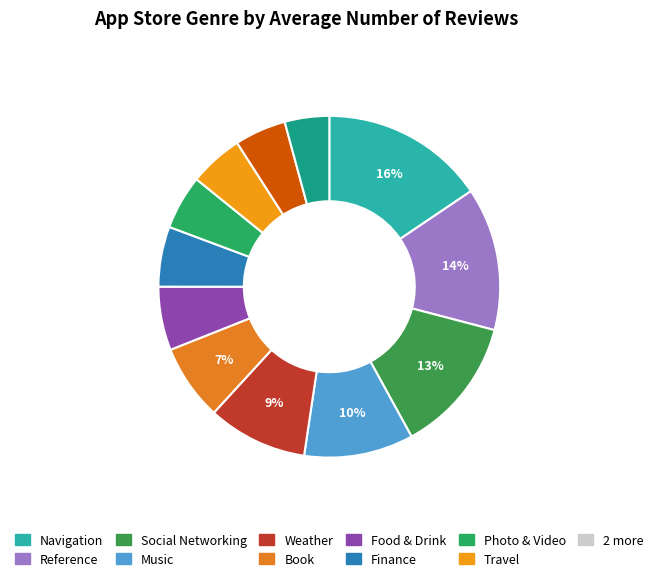

How many slices are in this pie chart?

12